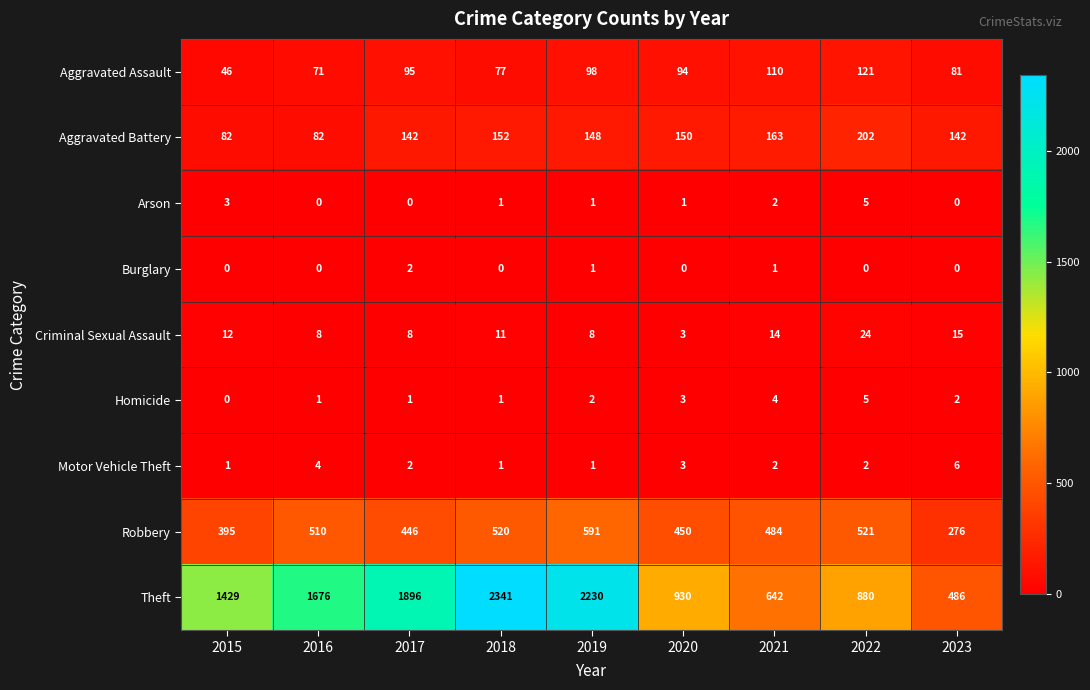

What is the average value of the Theft series?

1390